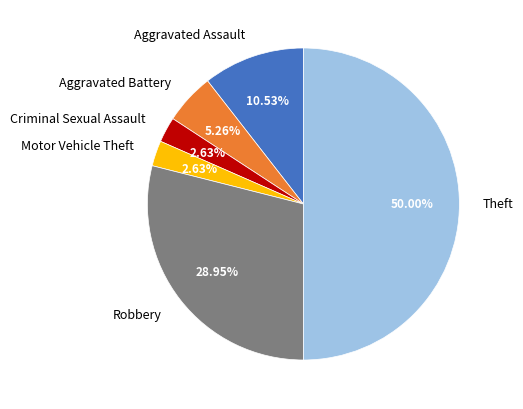

Does Criminal Sexual Assault represent more than half of the total?

No